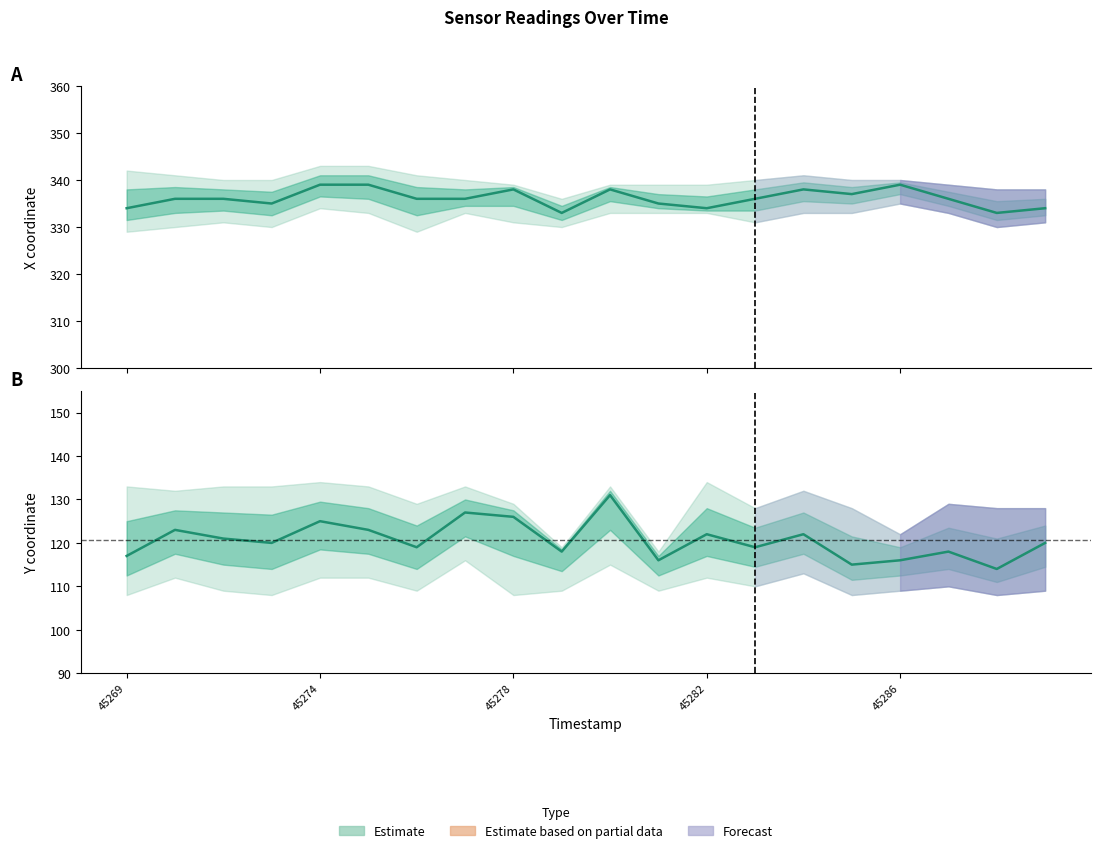

True or false: y (median) and x (median) intersect in this chart.

False